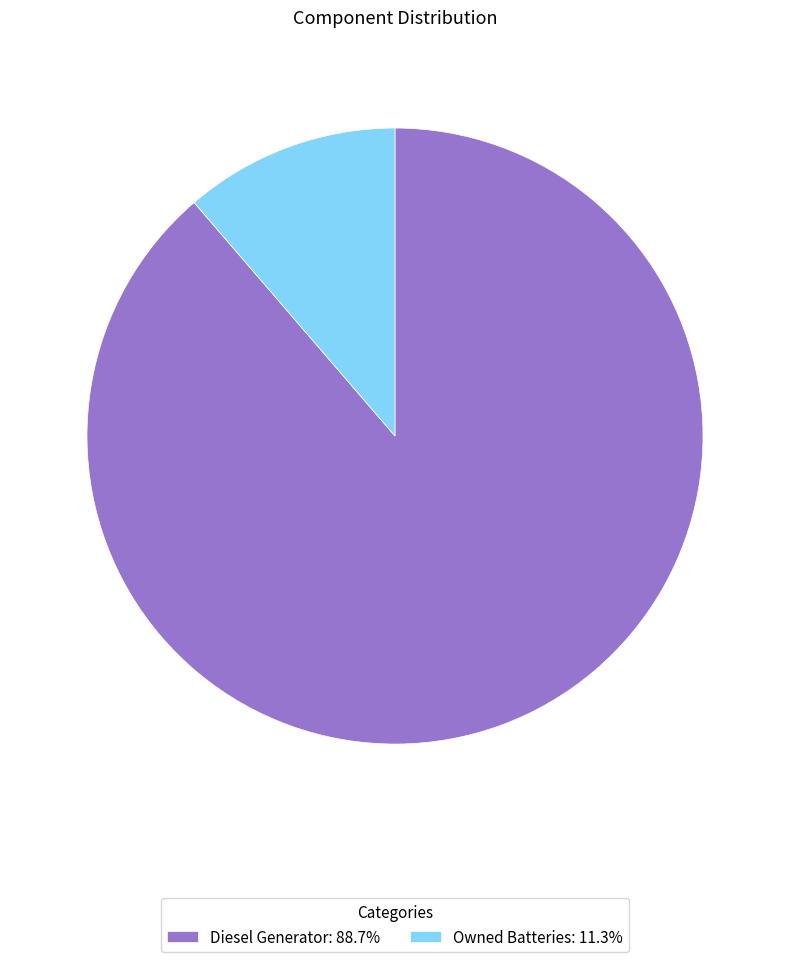

Do Diesel Generator: 88.7% and Owned Batteries: 11.3% together represent more than half of the pie?

Yes